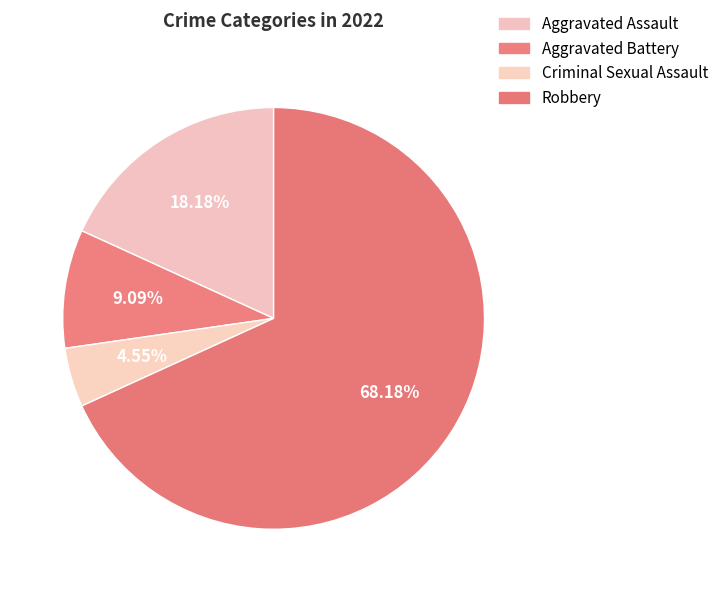

True or false: Aggravated Assault accounts for 33% of the total.

False